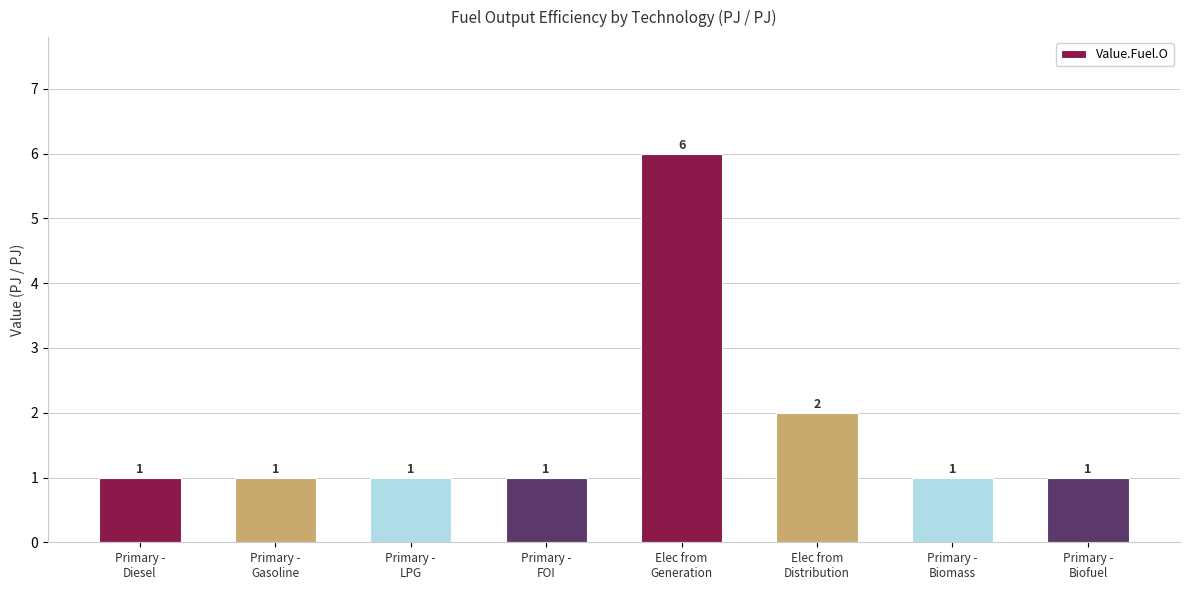

How many series are shown in this chart?

1